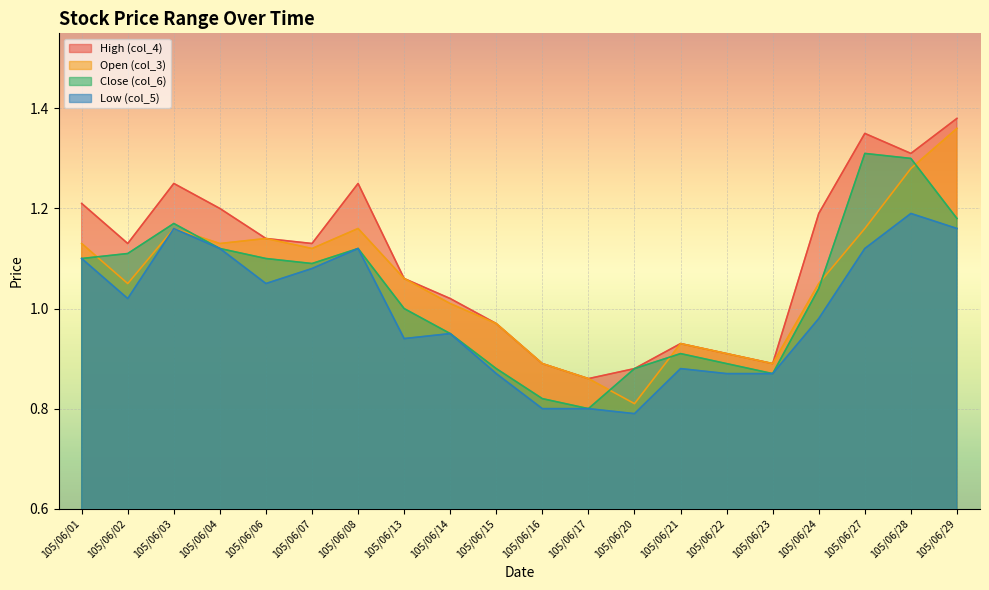

Which label corresponds to the smallest value in the chart?

105/06/20